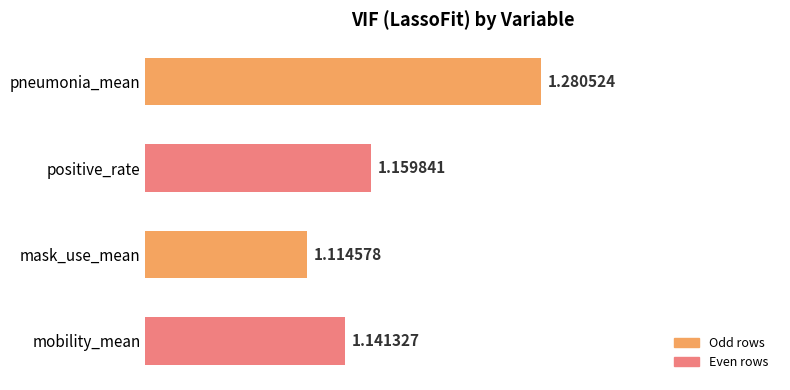

List the labels in order of value, smallest first.

mask_use_mean, mobility_mean, positive_rate, pneumonia_mean